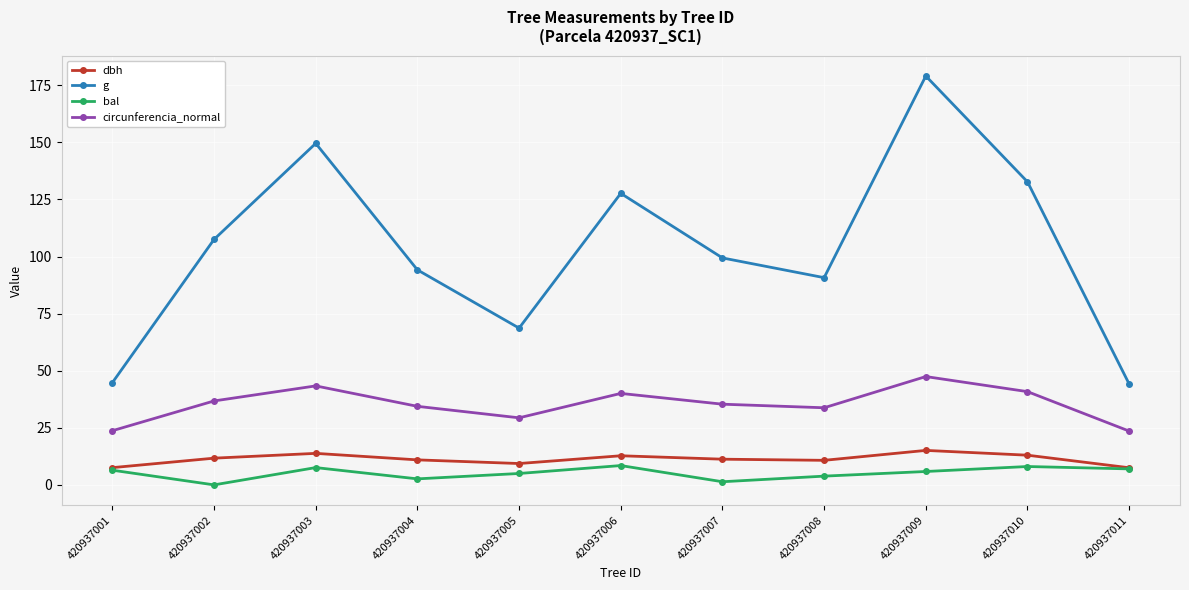

True or false: dbh and g cross at least once.

False